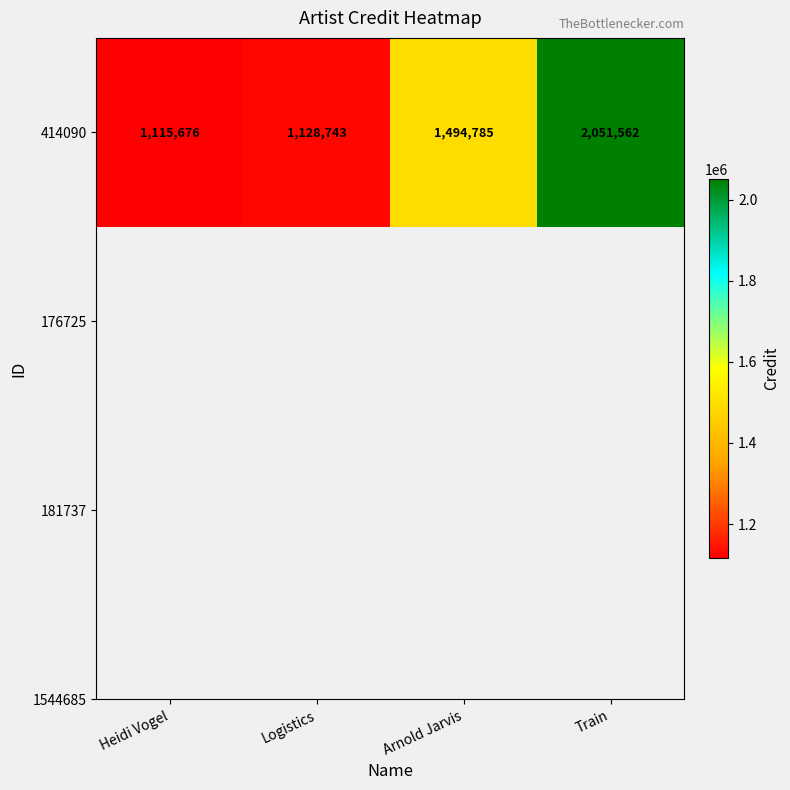

At which category does the chart reach its peak across all series?

Train